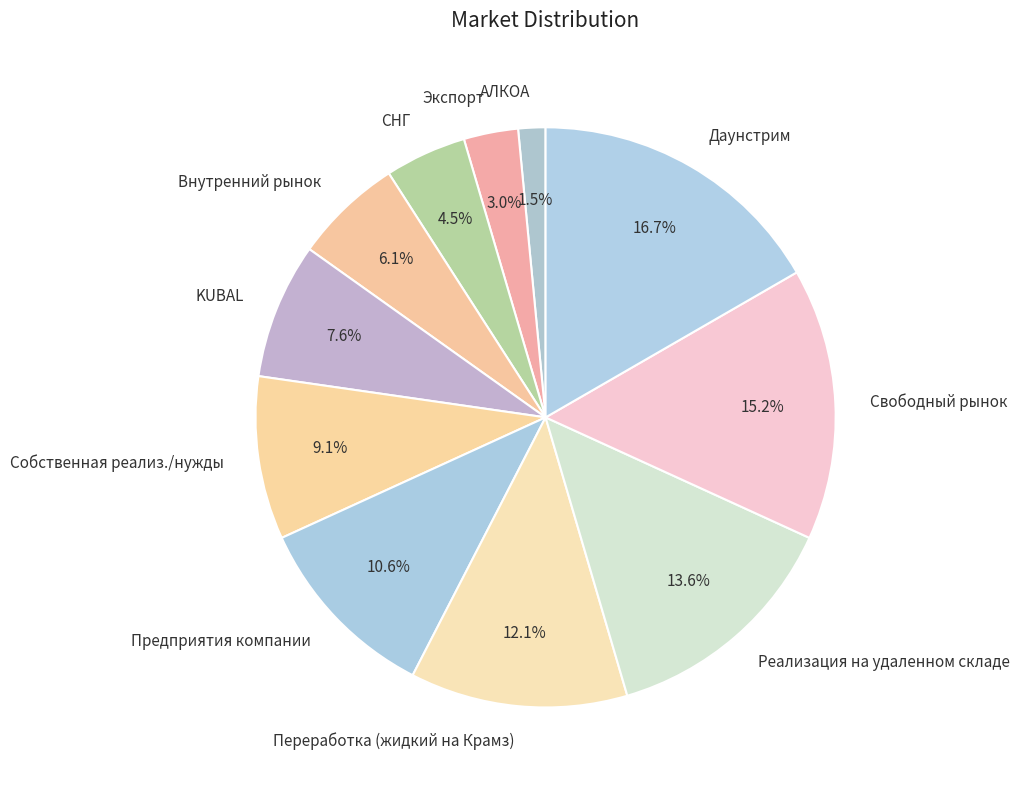

What portion of the pie excludes Реализация на удаленном складе?

86.4%